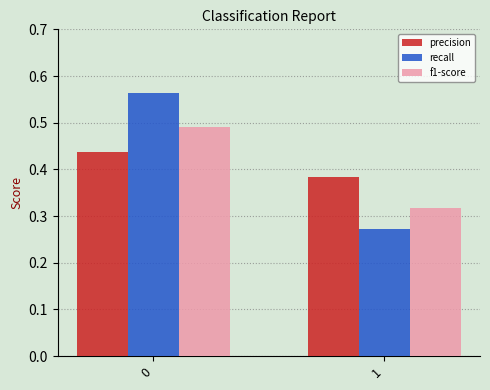

Which label corresponds to the smallest value in the chart?

1